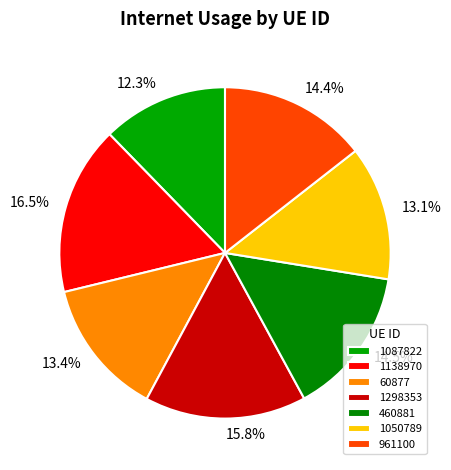

Is it true that 961100 is 14% of the pie?

True